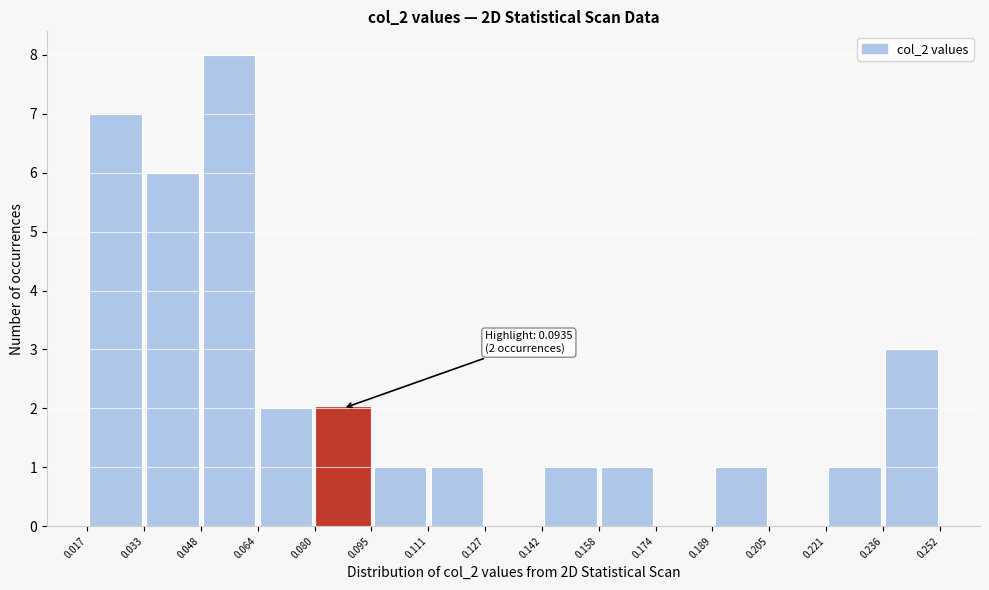

Which range on the x-axis has the tallest bar?

0.048 to 0.064